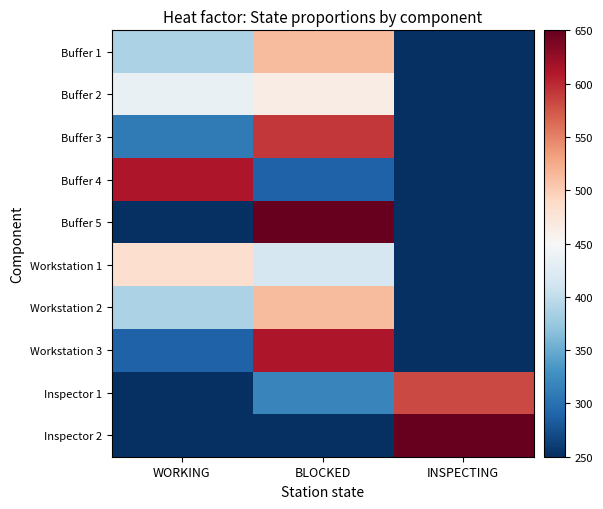

How many data points does each series have?

3